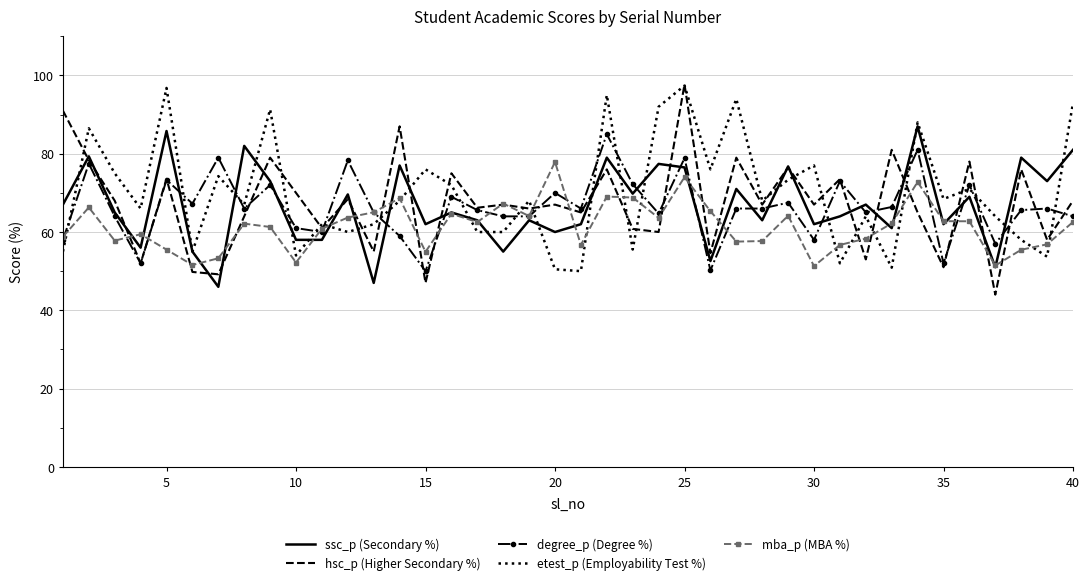

What is the minimum value for ssc_p (Secondary %)?

46.0